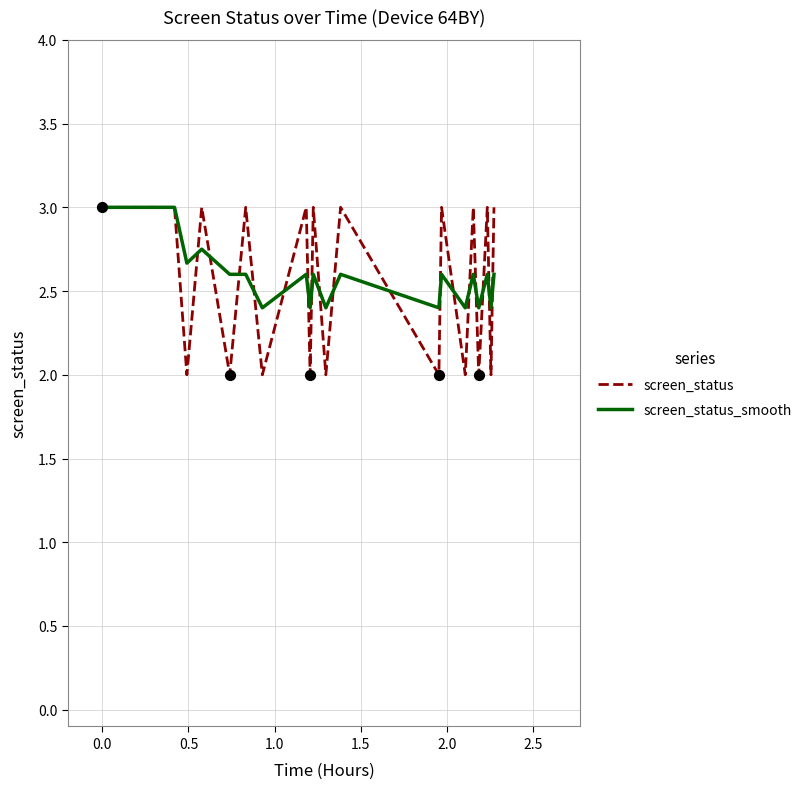

Which series has the widest spread of values?

screen_status